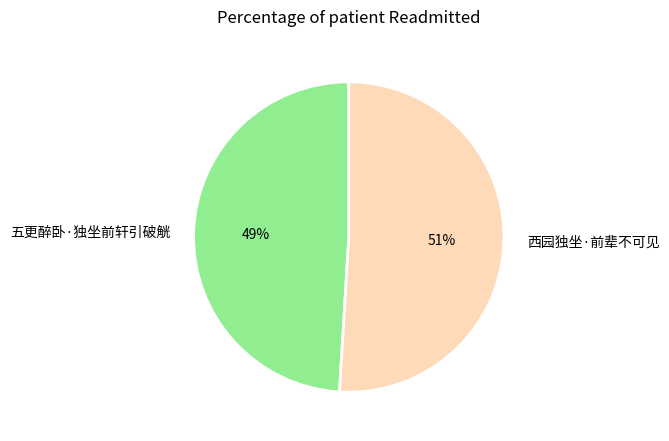

To the nearest percent, what is the difference between the largest and smallest slice percentages?

2%